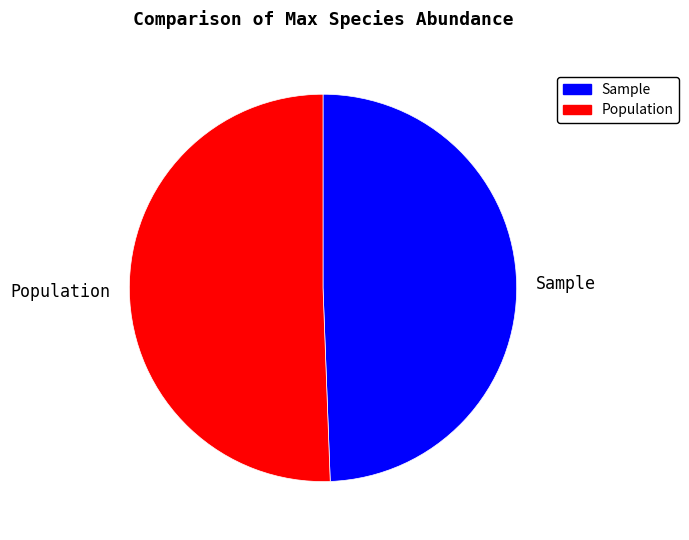

What is the majority slice?

Population